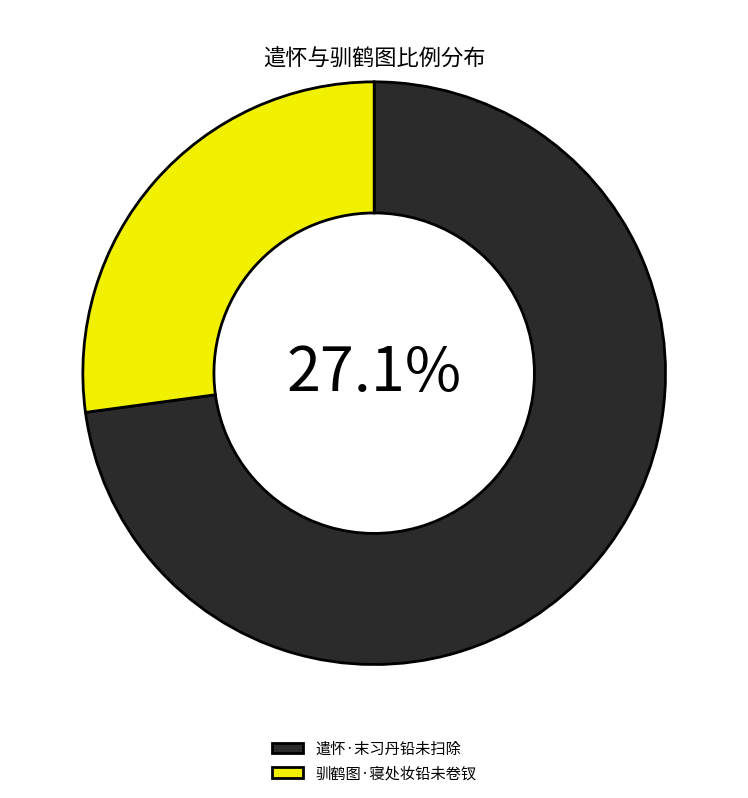

Does 驯鹤图·寝处妆铅未卷钗 account for over 50% of the chart?

No